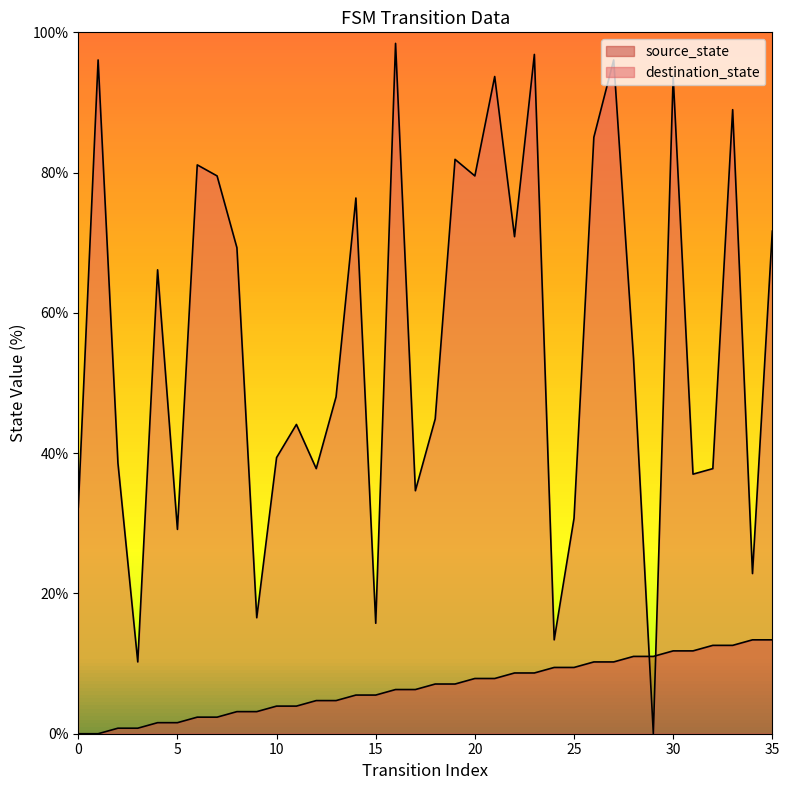

How many positive values does the source_state series have?

34